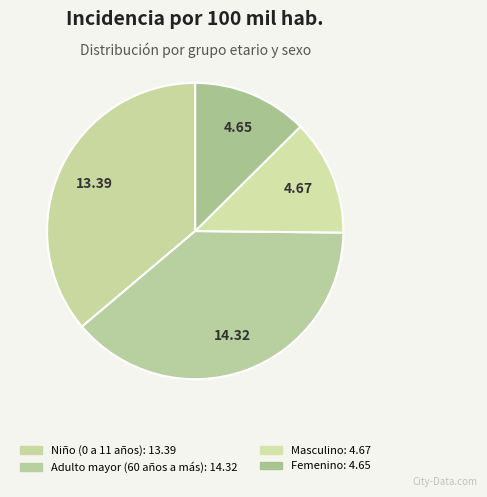

Count the number of slices in the pie.

4